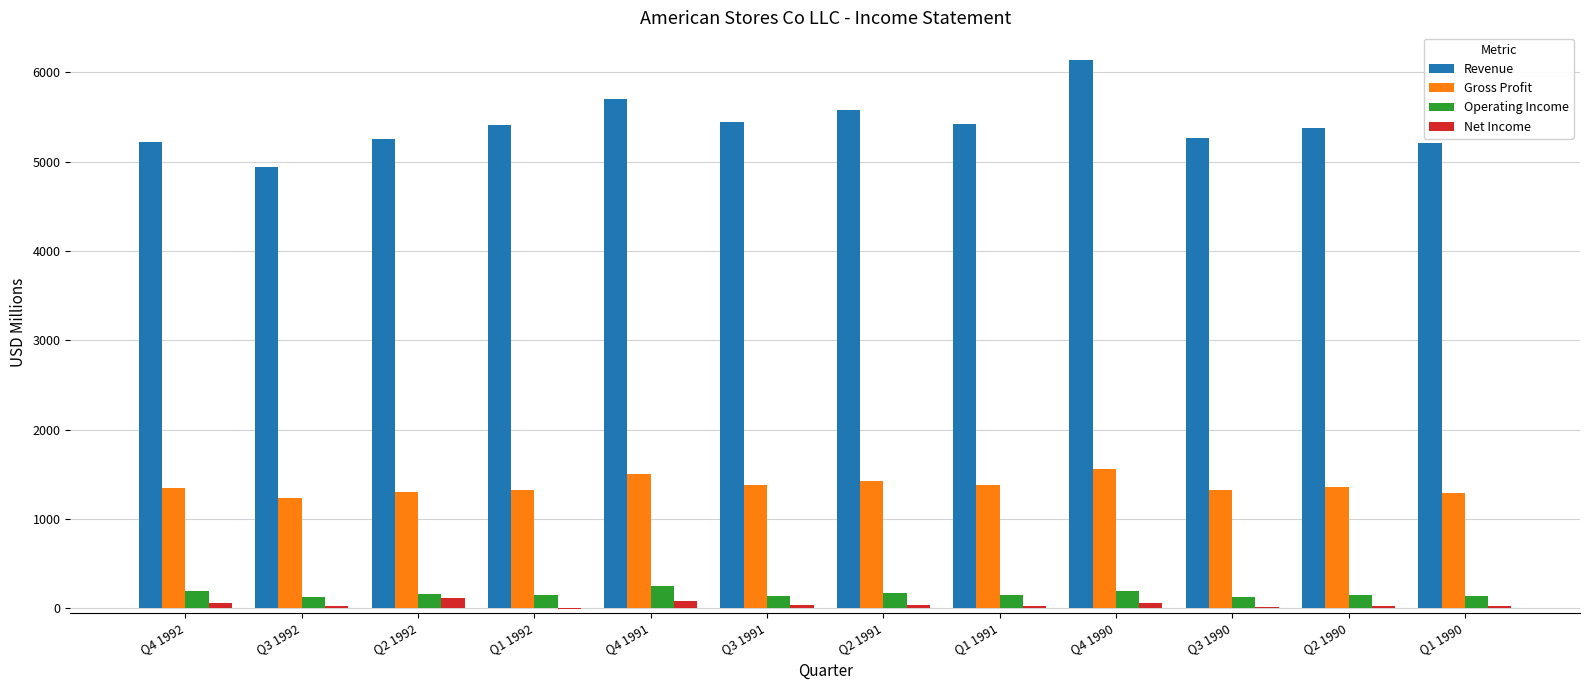

Which category has the highest value in the Revenue series?

Q4 1990